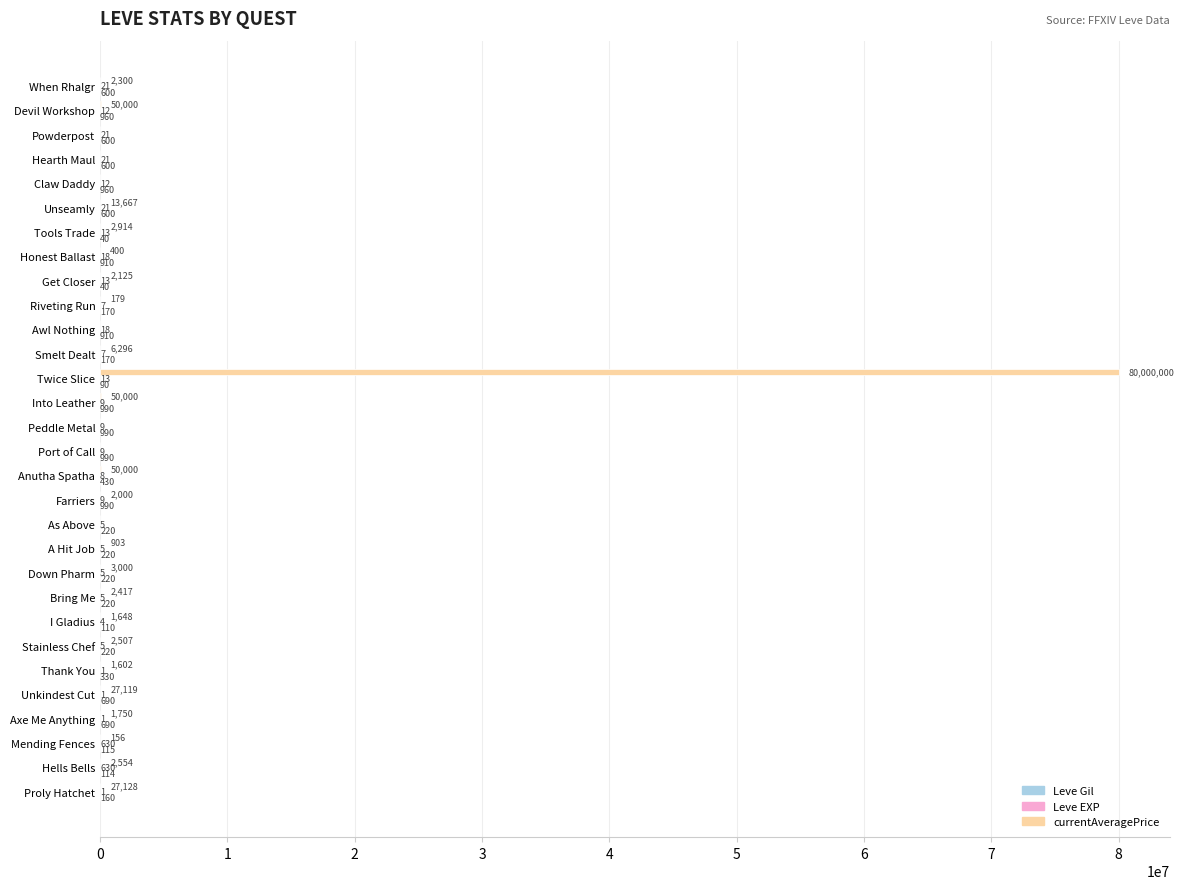

Between Awl Nothing and Honest Ballast, which series saw the biggest shift?

currentAveragePrice